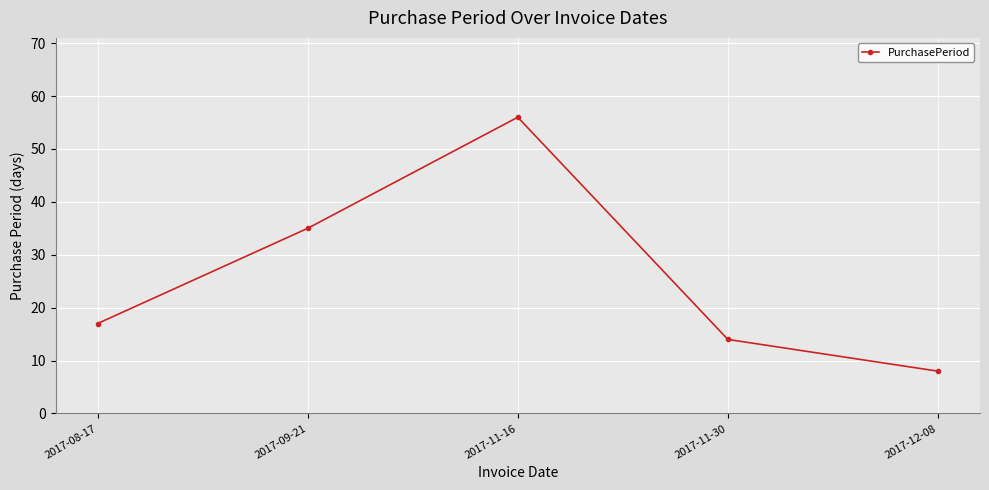

List the labels in order of value, largest first.

2017-11-16, 2017-09-21, 2017-08-17, 2017-11-30, 2017-12-08